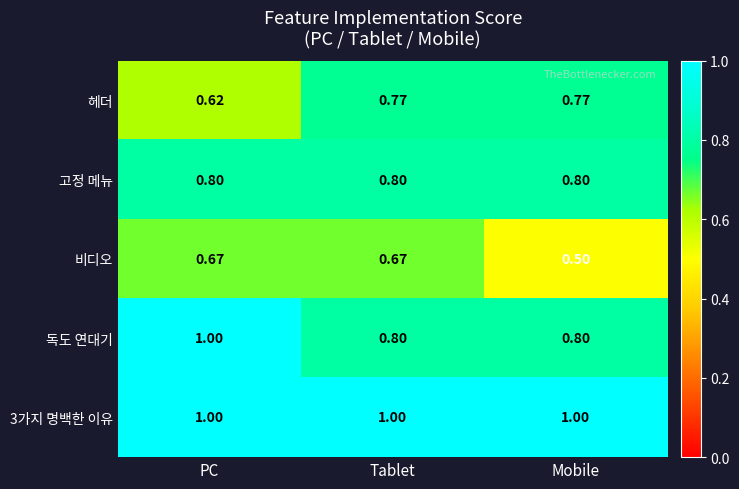

Which series has the widest spread of values?

독도 연대기